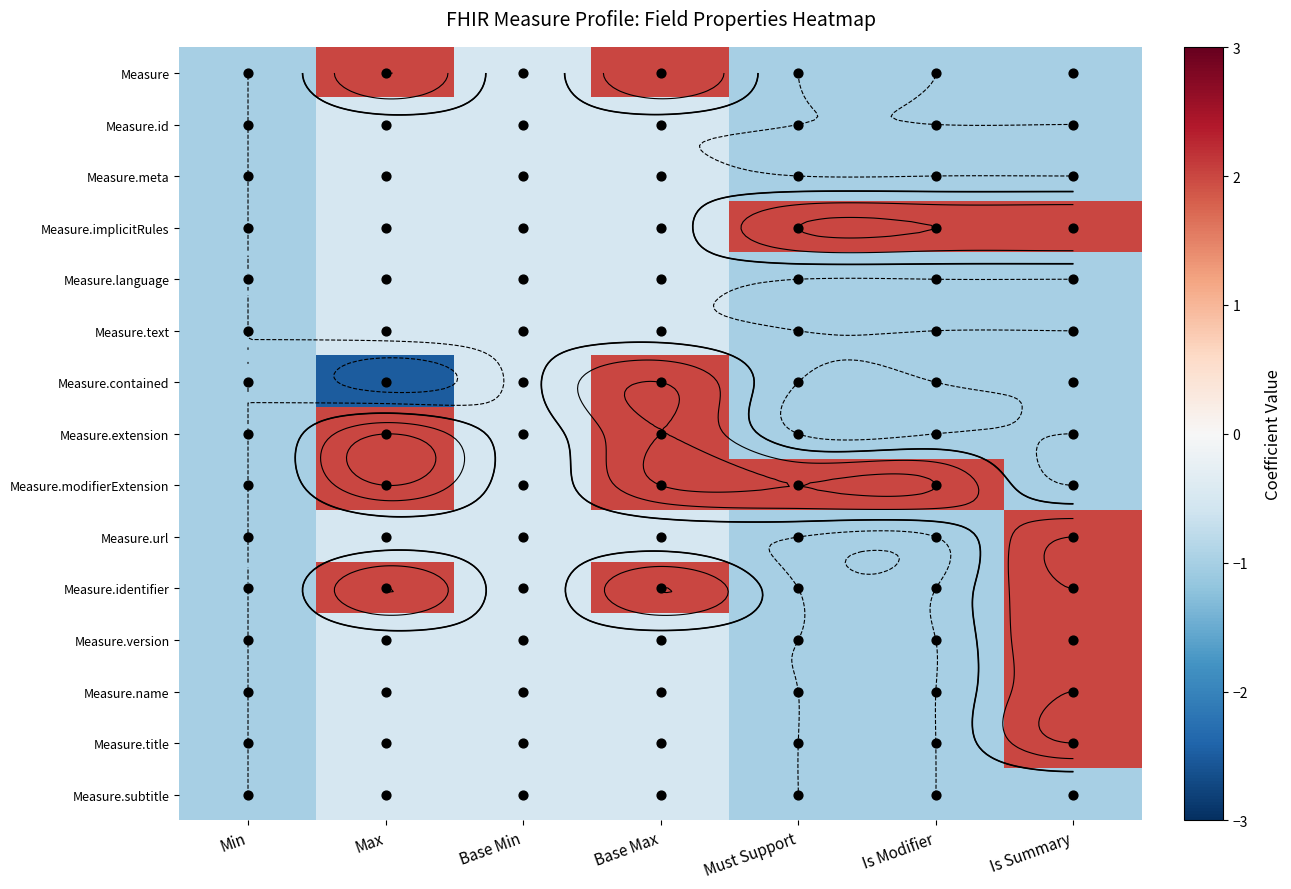

How many Measure.name values are between -1 and 0?

6